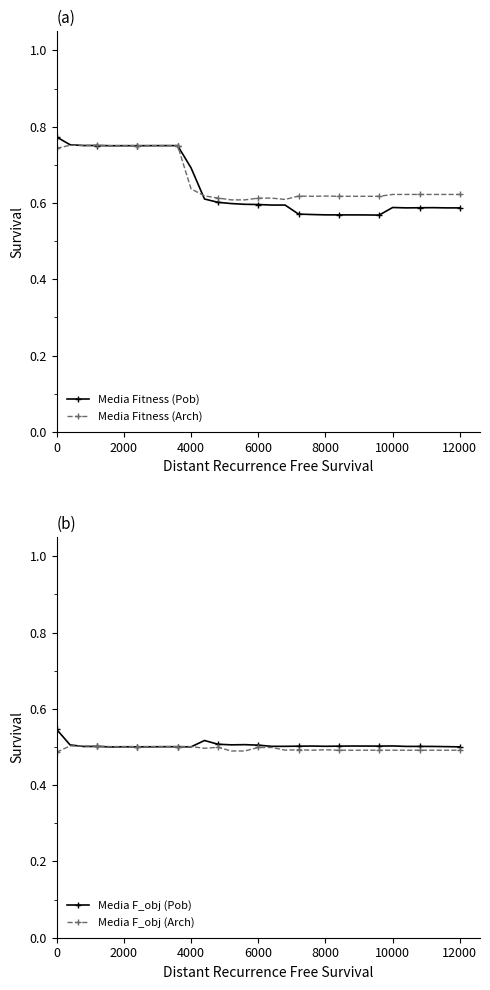

True or false: Media F_obj (Arch) has a value of 0.5 at 6000.

True